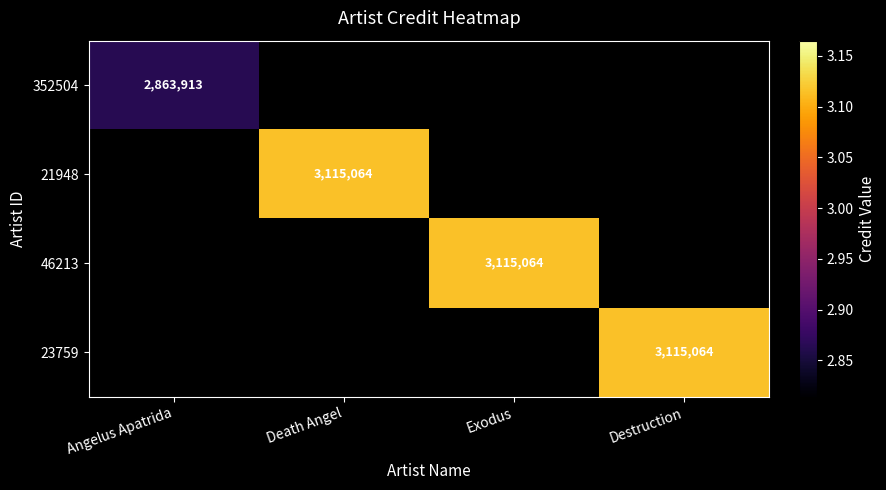

Is it true that 23759 equals 3115064 at Destruction?

True